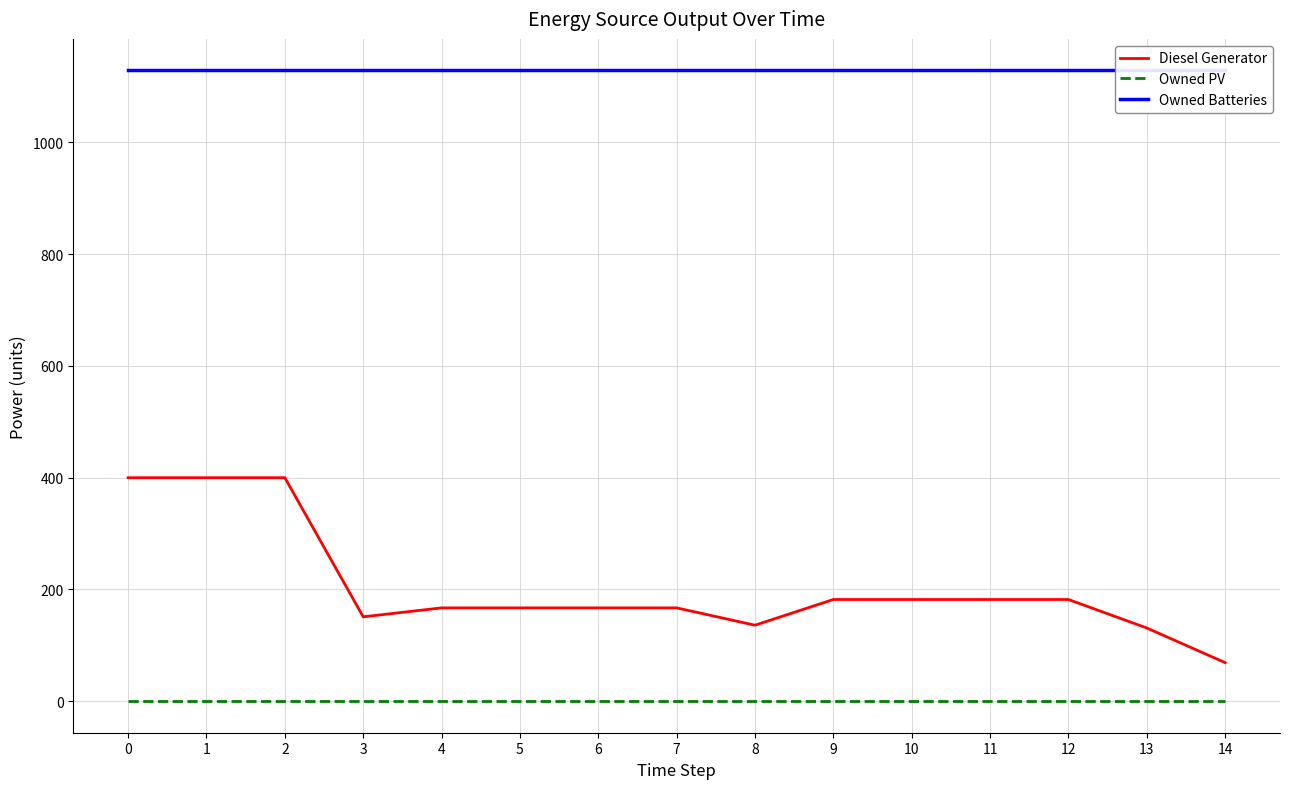

What are all the series names shown in the legend?

Diesel Generator, Owned PV, Owned Batteries